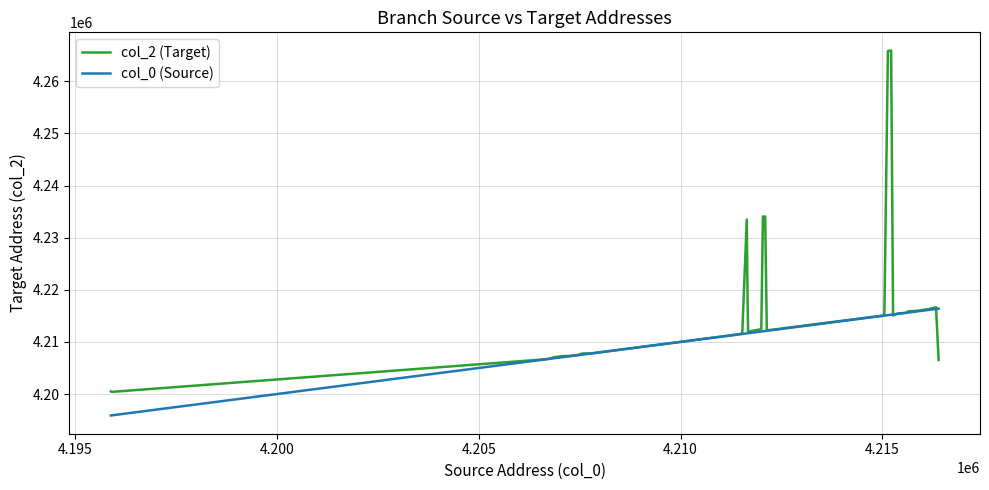

Rank the series by their maximum value, from highest to lowest.

col_2 (Target), col_0 (Source)